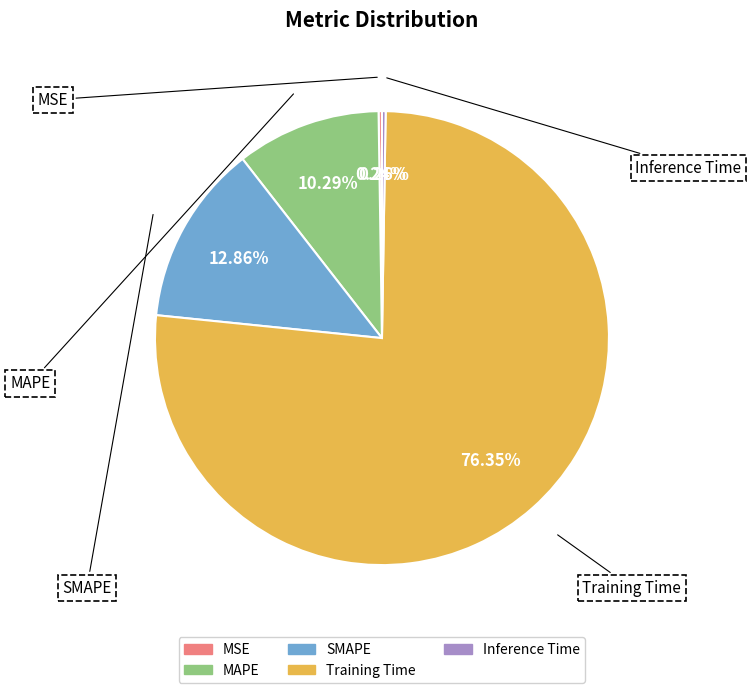

Does Training Time represent more than half of the total?

Yes